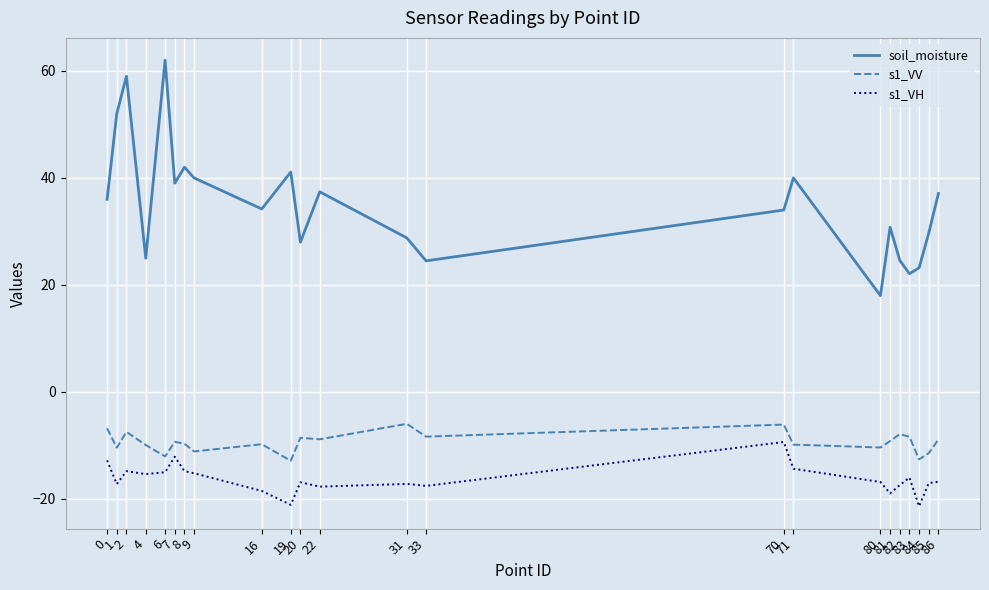

At 84, list the series in order from largest to smallest.

soil_moisture, s1_VV, s1_VH